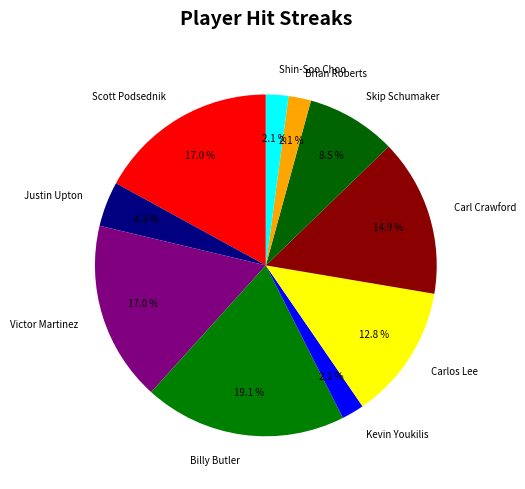

Do Victor Martinez and Justin Upton together represent more than half of the pie?

No